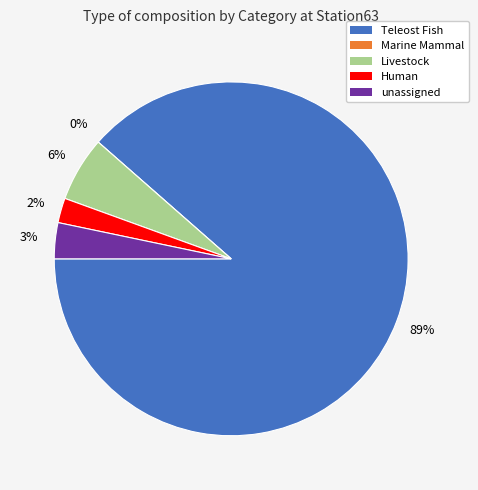

Does Teleost Fish account for over 50% of the chart?

Yes